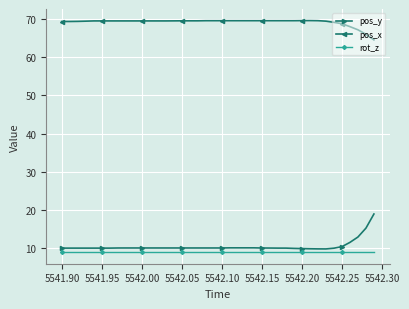

What are all the series names shown in the legend?

pos_y, pos_x, rot_z